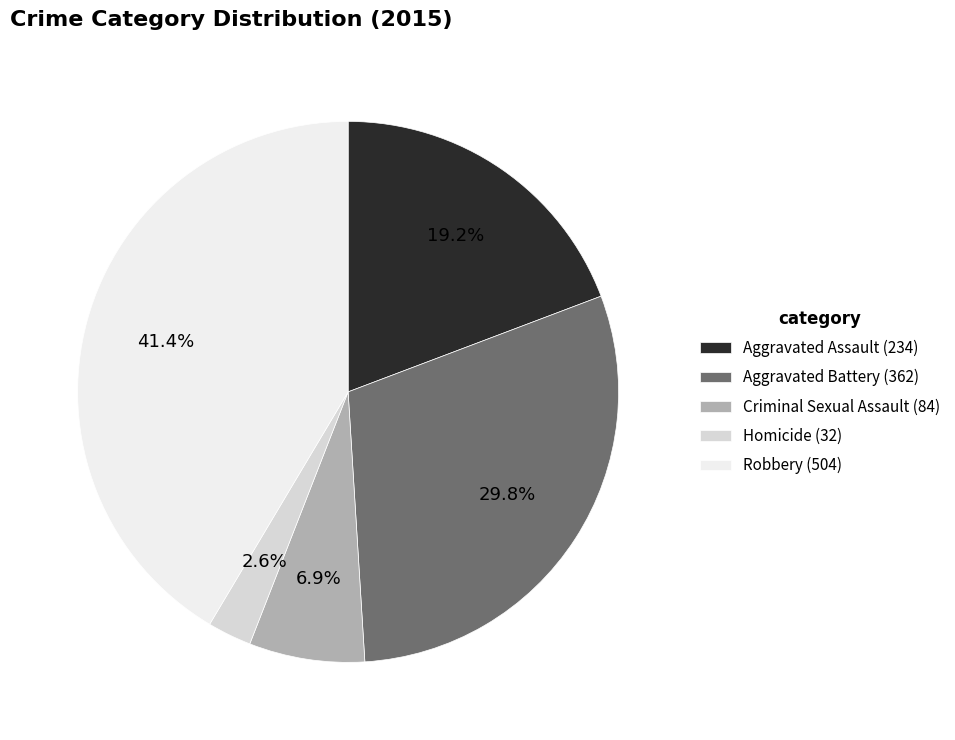

What portion of the pie excludes Aggravated Battery?

70.2%